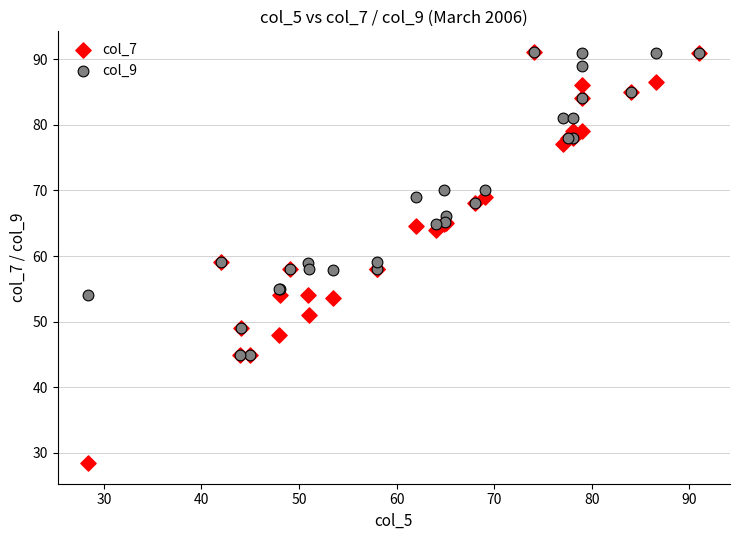

What are all the series names shown in the legend?

col_7, col_9